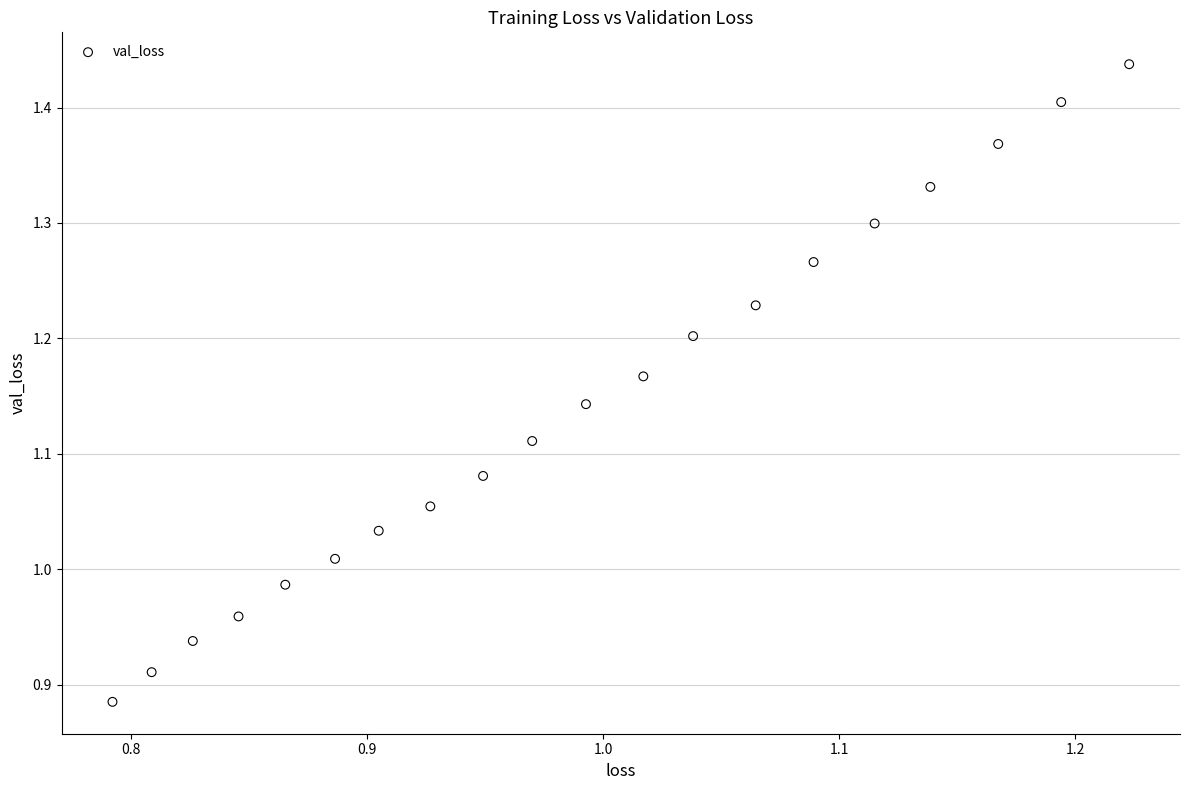

What is the range of Y values (max minus min)?

0.6